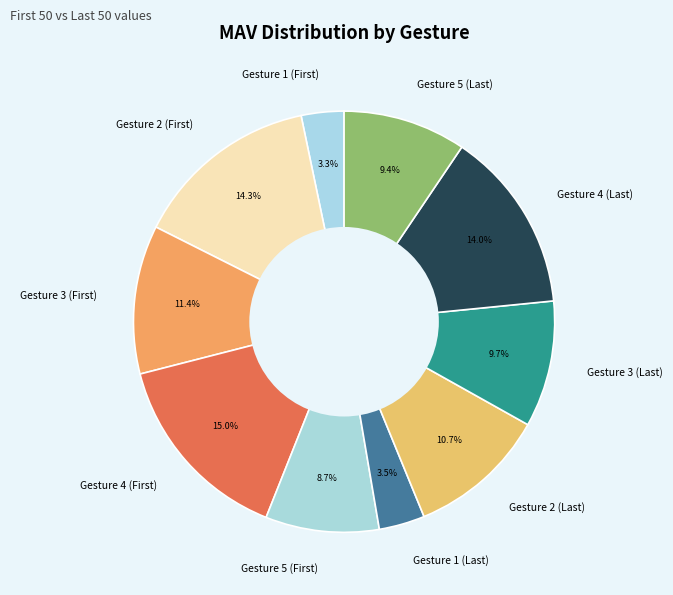

Which slice is the largest?

Gesture 4 (First)